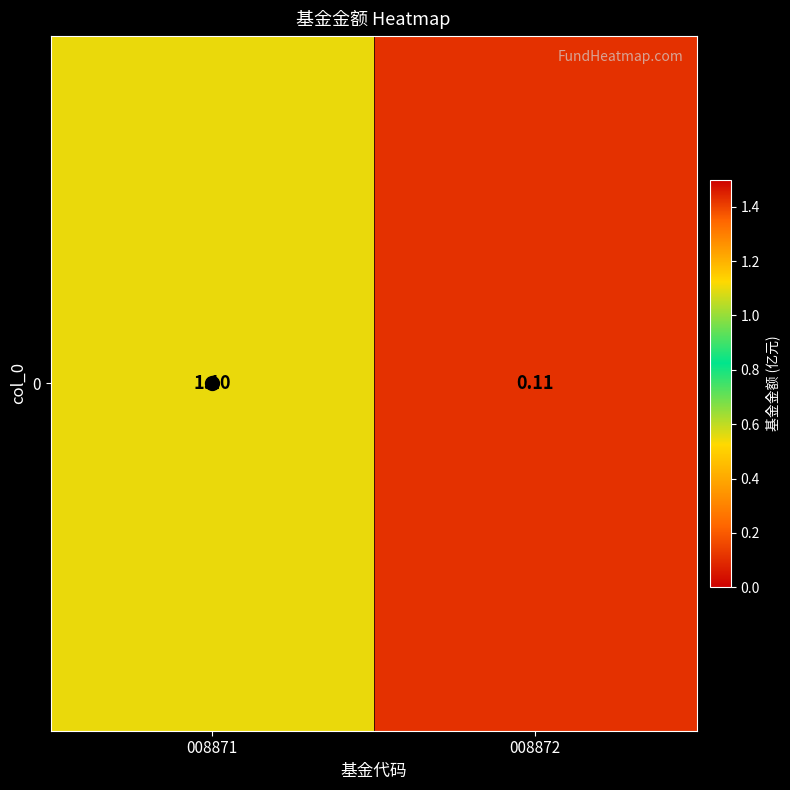

The chart shows a value of 0.1 at 008872. True or false?

False